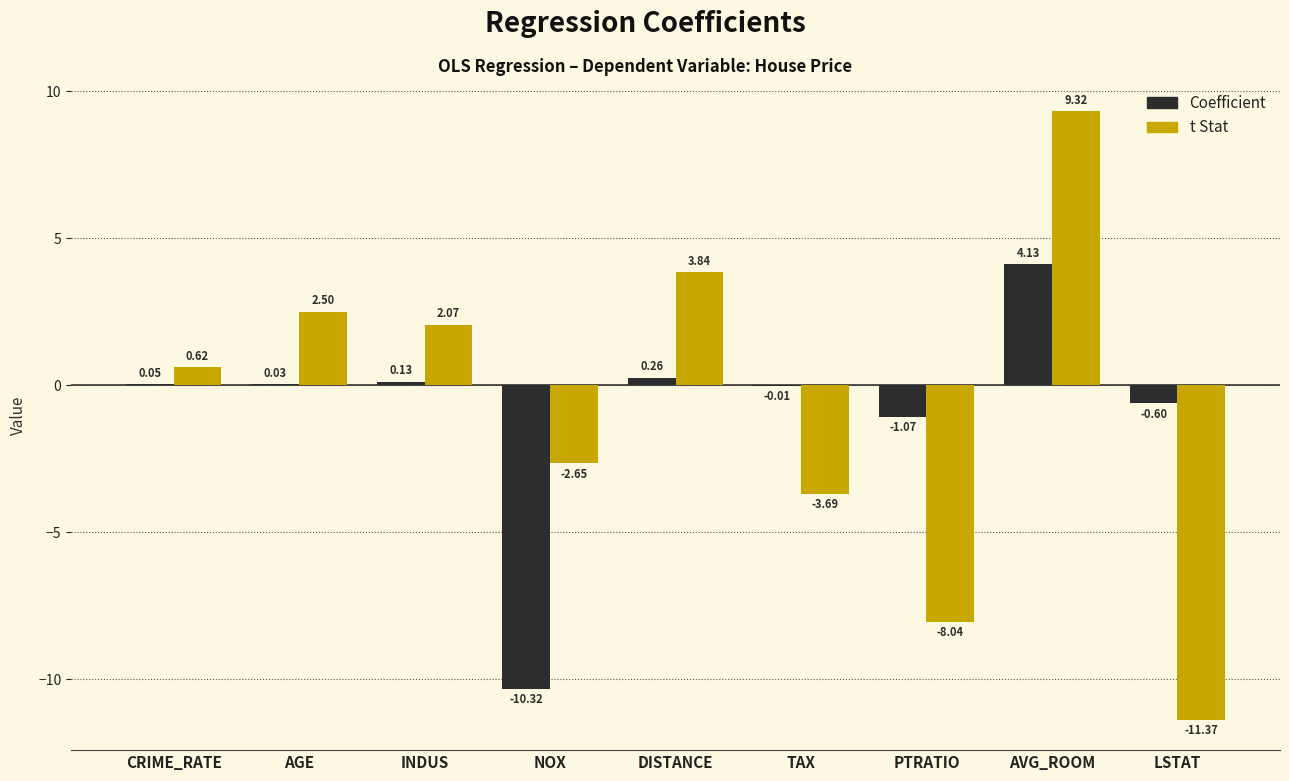

At which label is Coefficient closest to -3?

PTRATIO